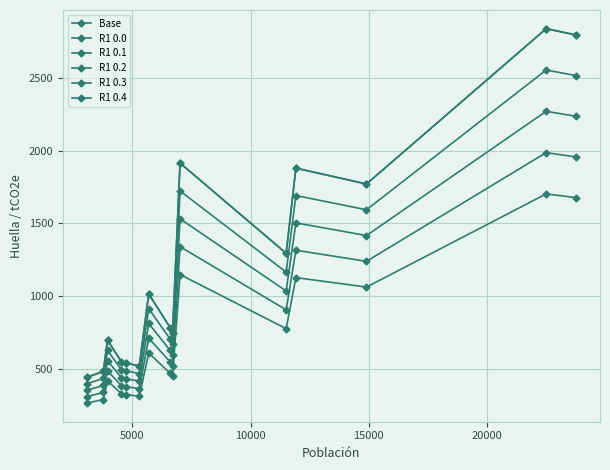

Is this an area chart (filled region under the line)?

No